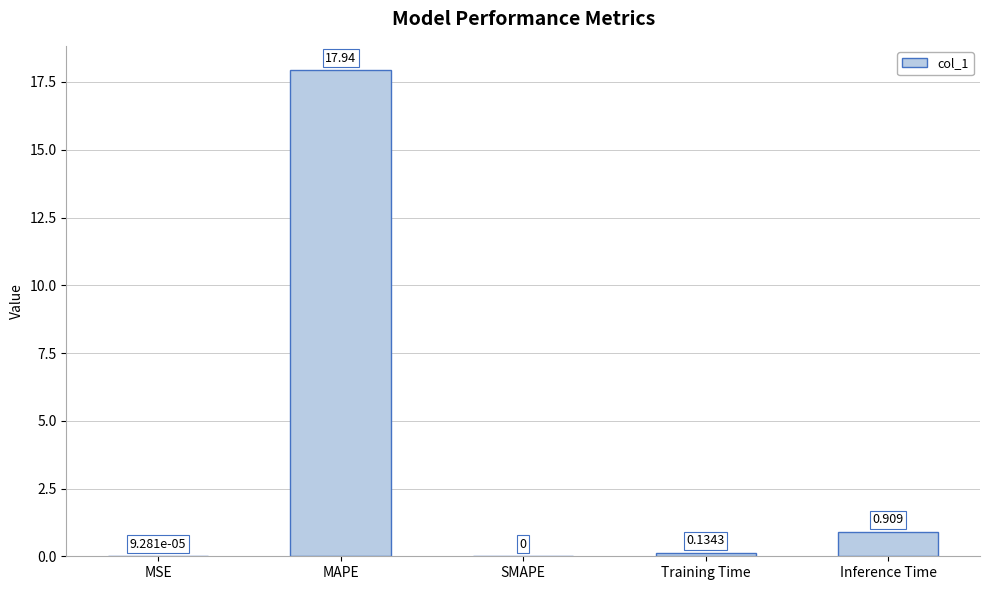

Which has a higher value, SMAPE or Training Time?

Training Time